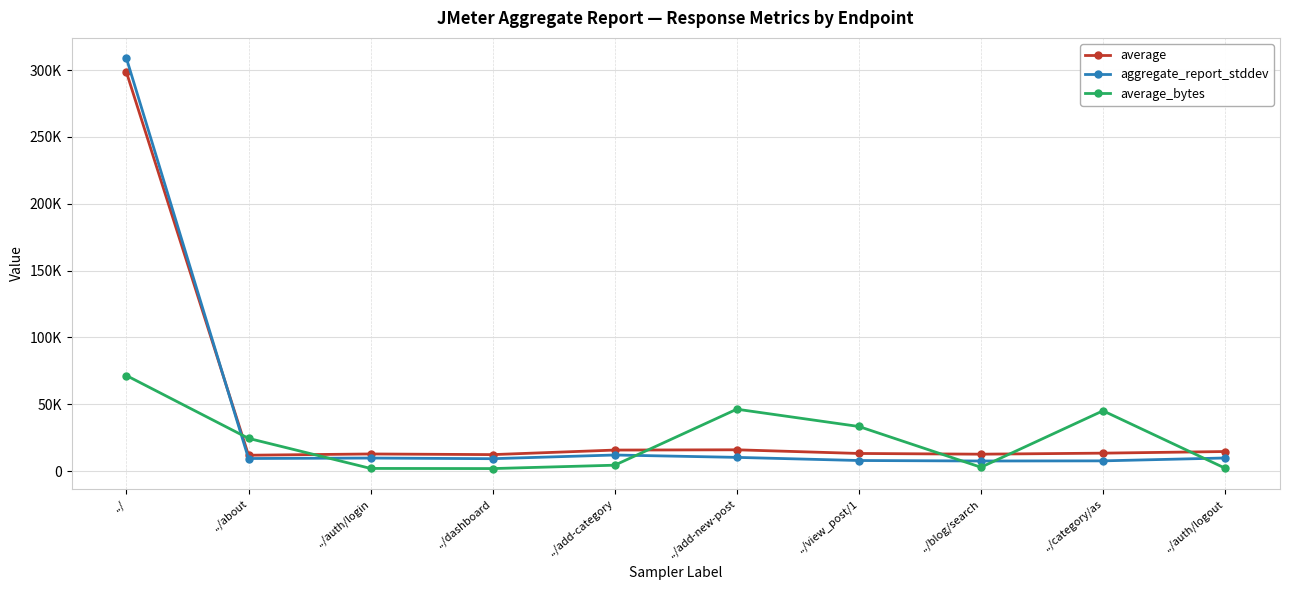

What is the difference between the maximum and minimum values in the average series?

286432.0